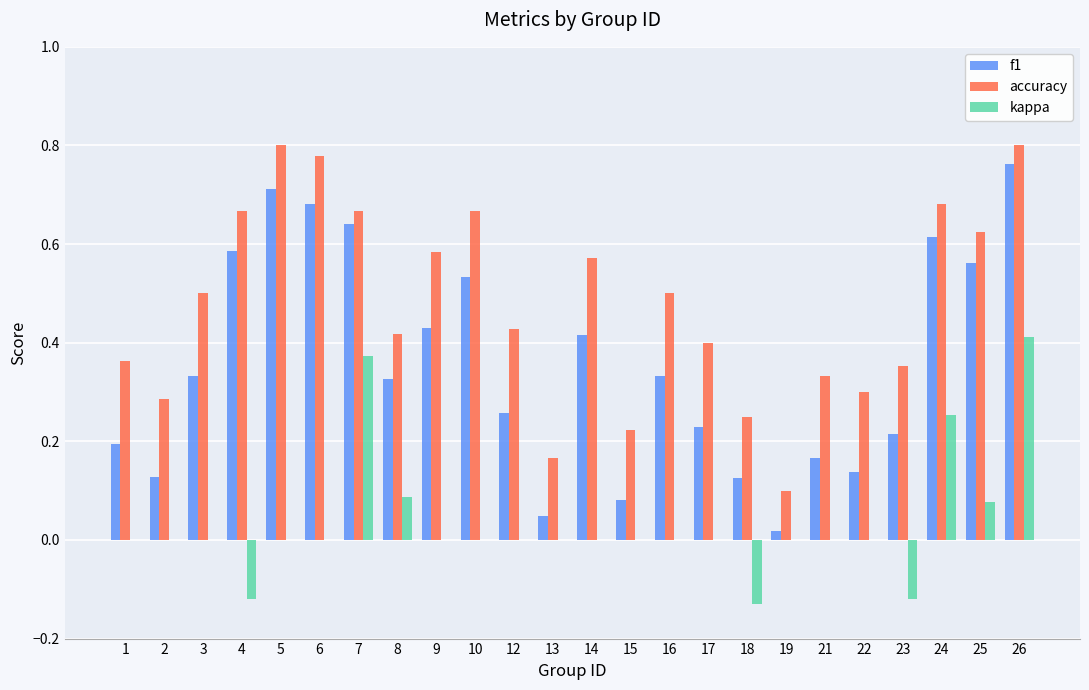

Between 7 and 13, which series saw the biggest shift?

f1